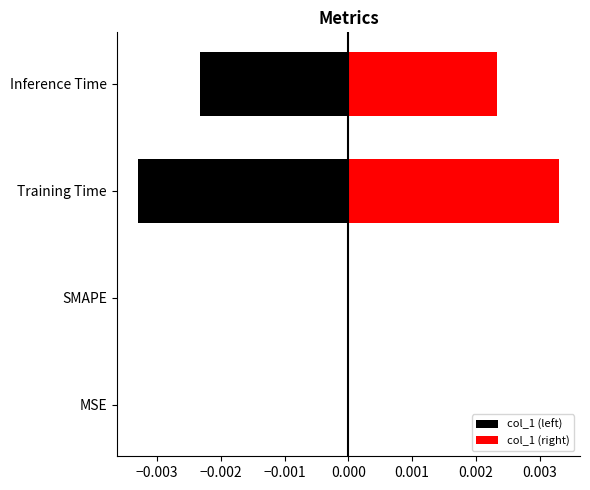

At −0.002, list the series in order from smallest to largest.

col_1 (left), col_1 (right)